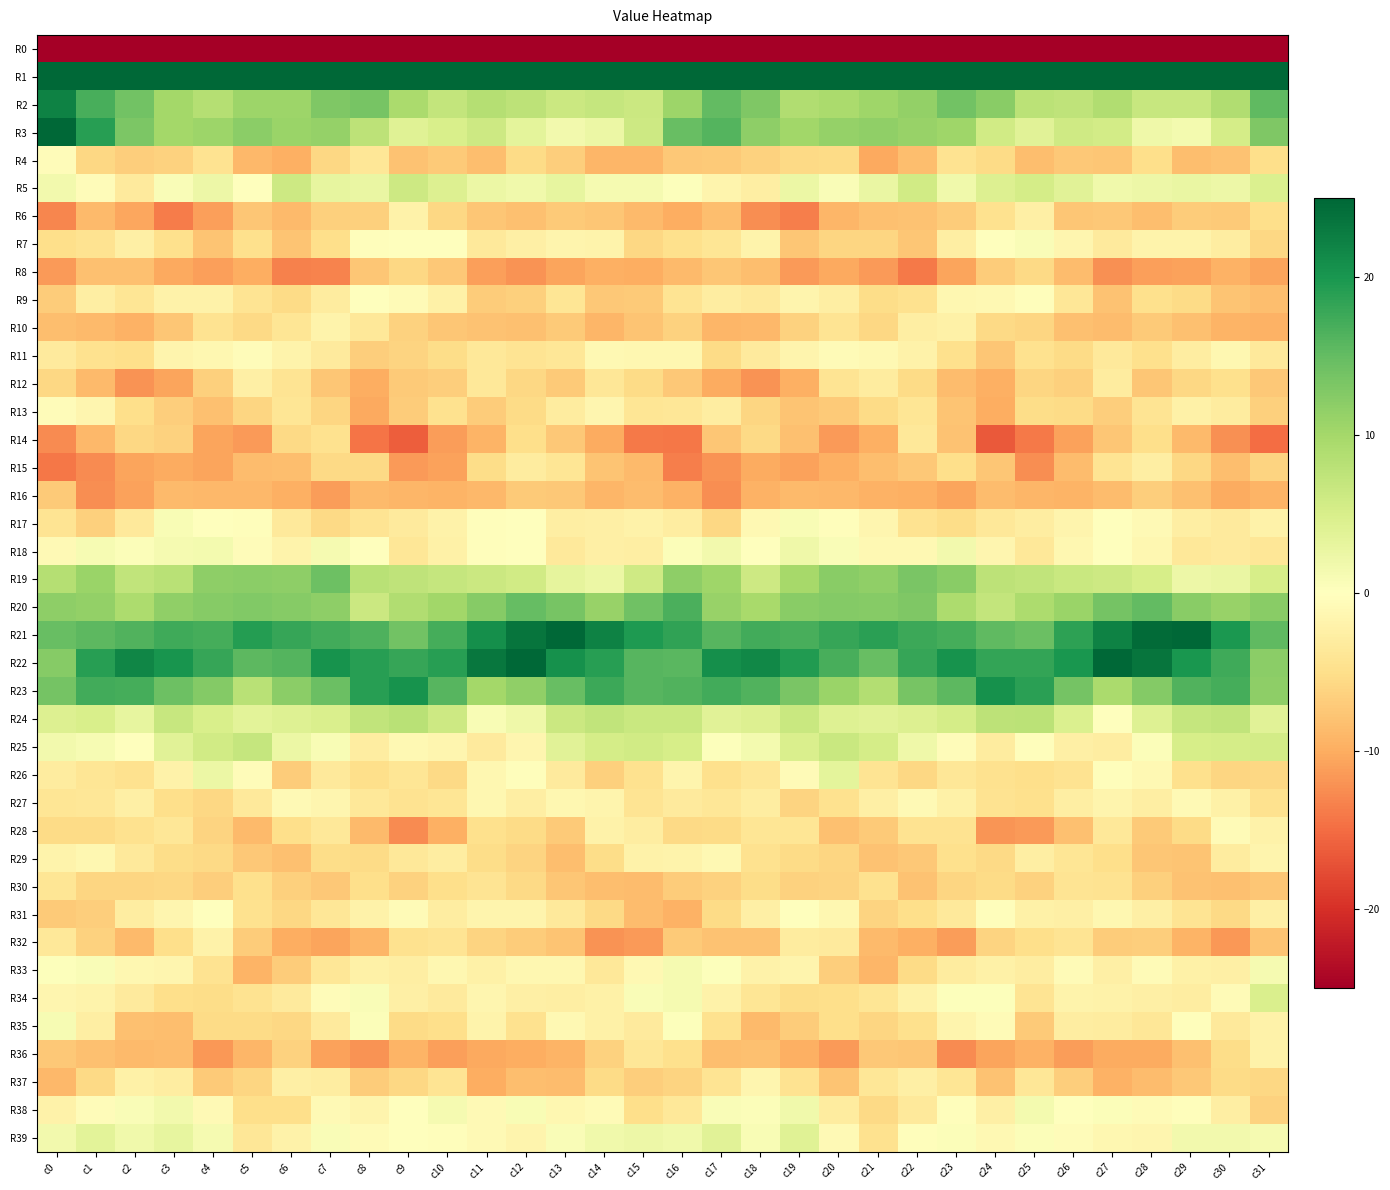

How many series are shown in this chart?

40